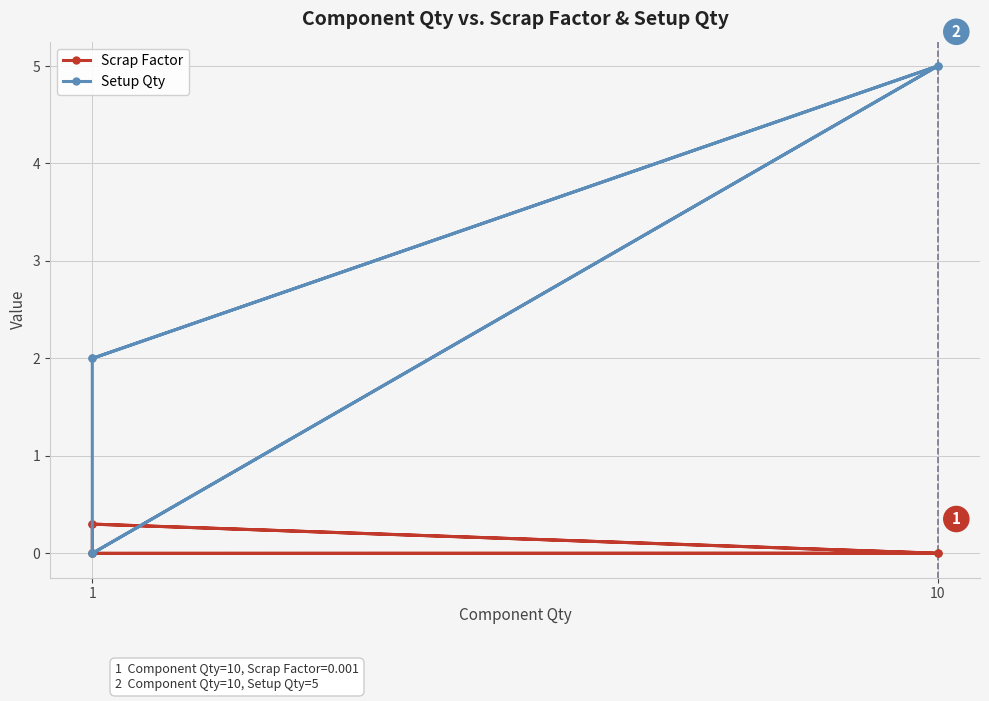

Reading left to right, what are all the values shown in this chart?

Scrap Factor: 0.0	0.0	0.3	0.0	0.0	0.3
Setup Qty: 0.0	5.0	2.0	0.0	5.0	2.0